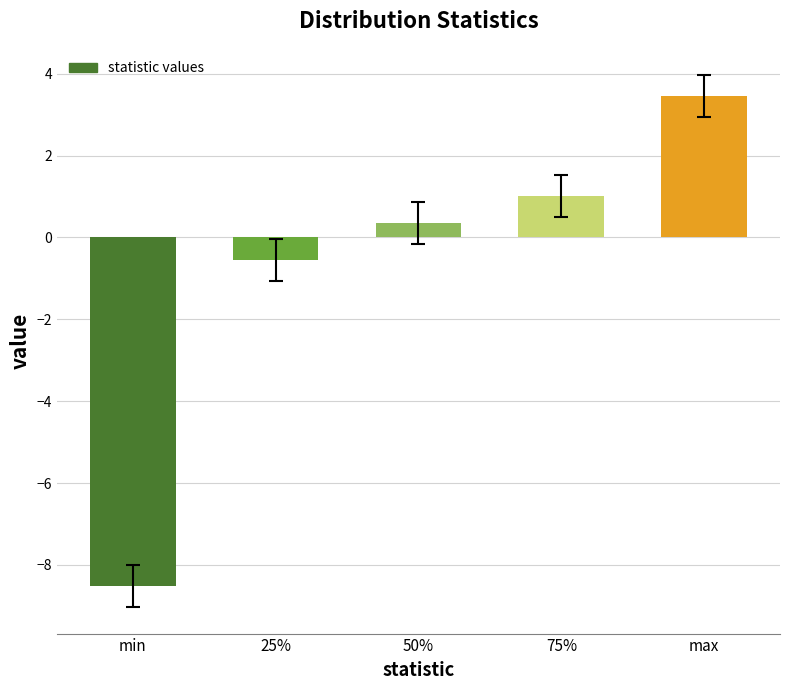

What is the label of the 5th bar from the left?

max